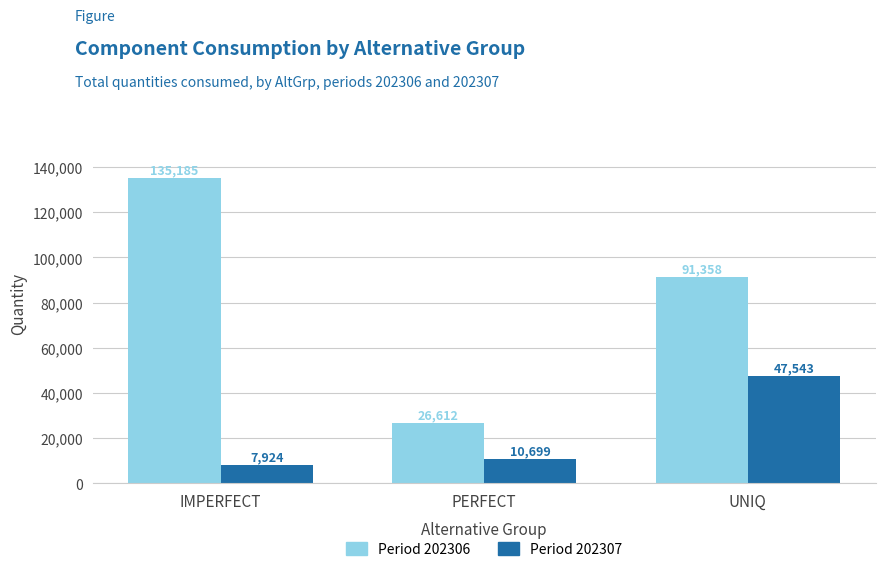

At which category is the sum across all series the highest?

IMPERFECT